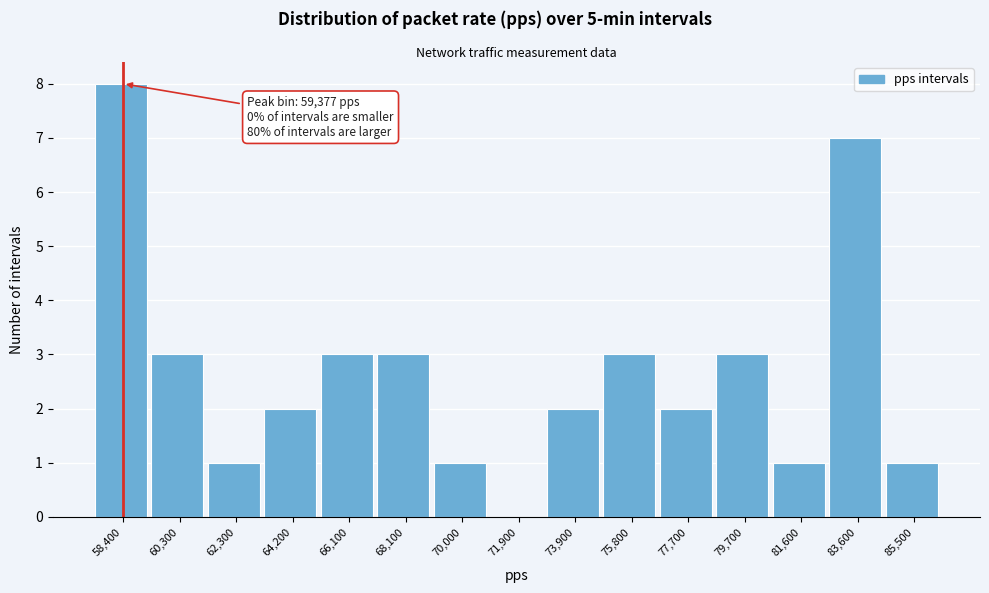

Reading right to left, extract all data points from this chart.

85,500=1	83,600=7	81,600=1	79,700=3	77,700=2	75,800=3	73,900=2	71,900=0	70,000=1	68,100=3	66,100=3	64,200=2	62,300=1	60,300=3	58,400=8